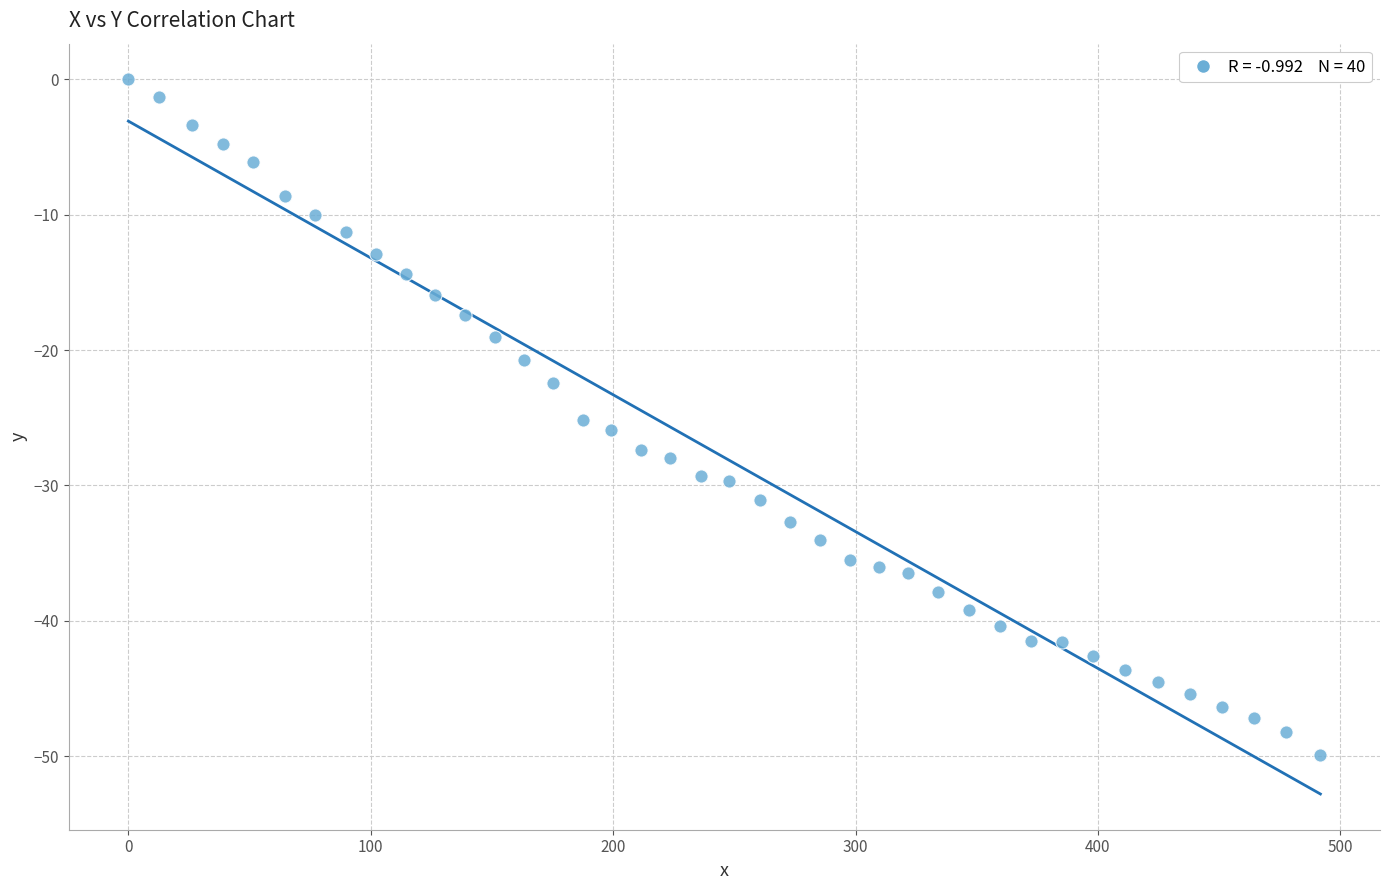

What is the range of X values (max minus min)?

491.8